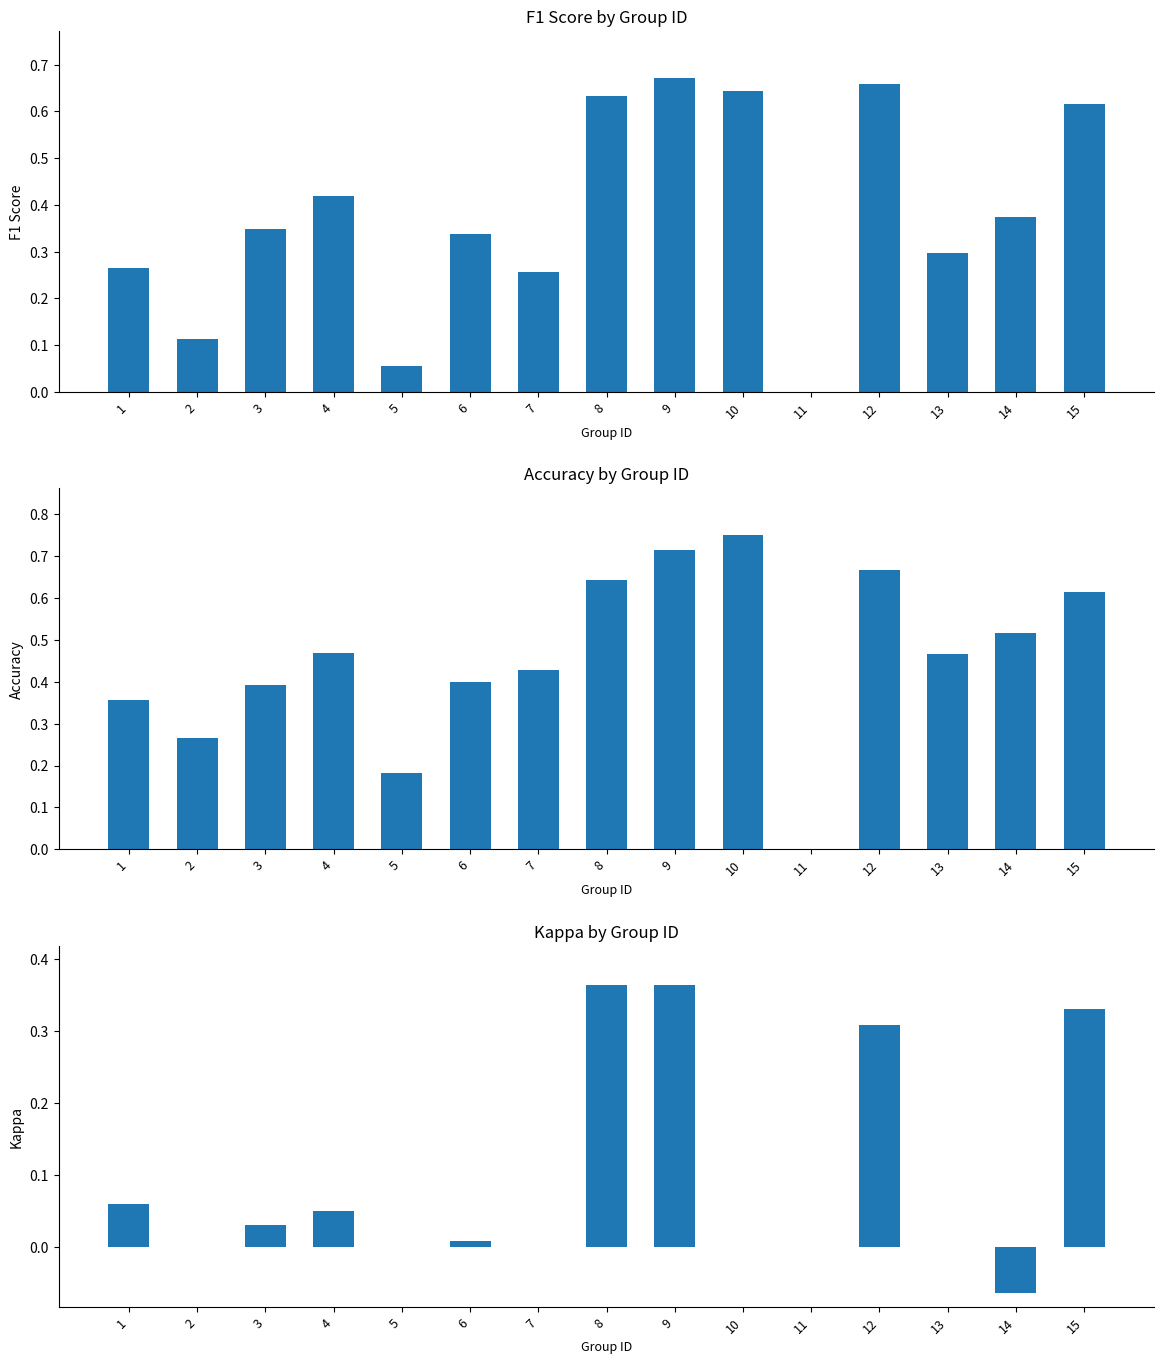

Which series has the largest total across all categories?

accuracy